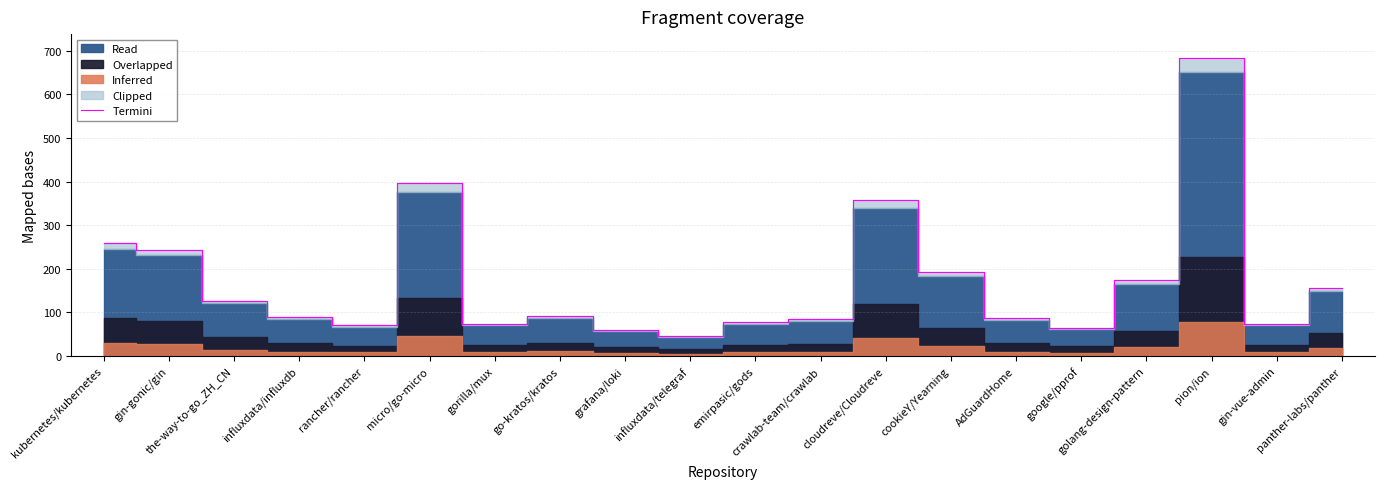

What is the change in value from the-way-to-go_ZH_CN to crawlab-team/crawlab?

-42.0